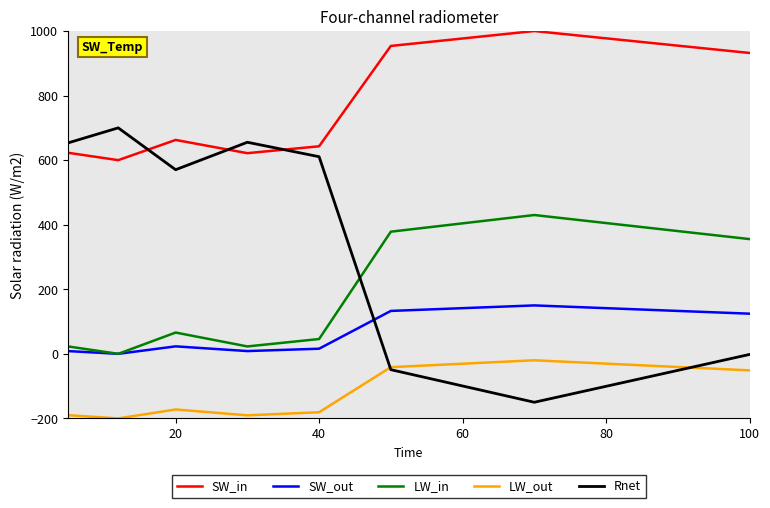

Which series has the largest range (max minus min)?

Rnet